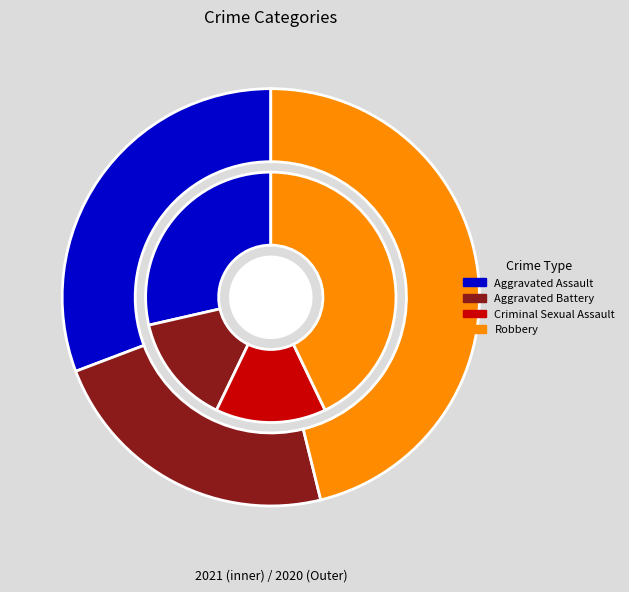

Combined, do Aggravated Assault and Aggravated Battery account for over 50%?

No